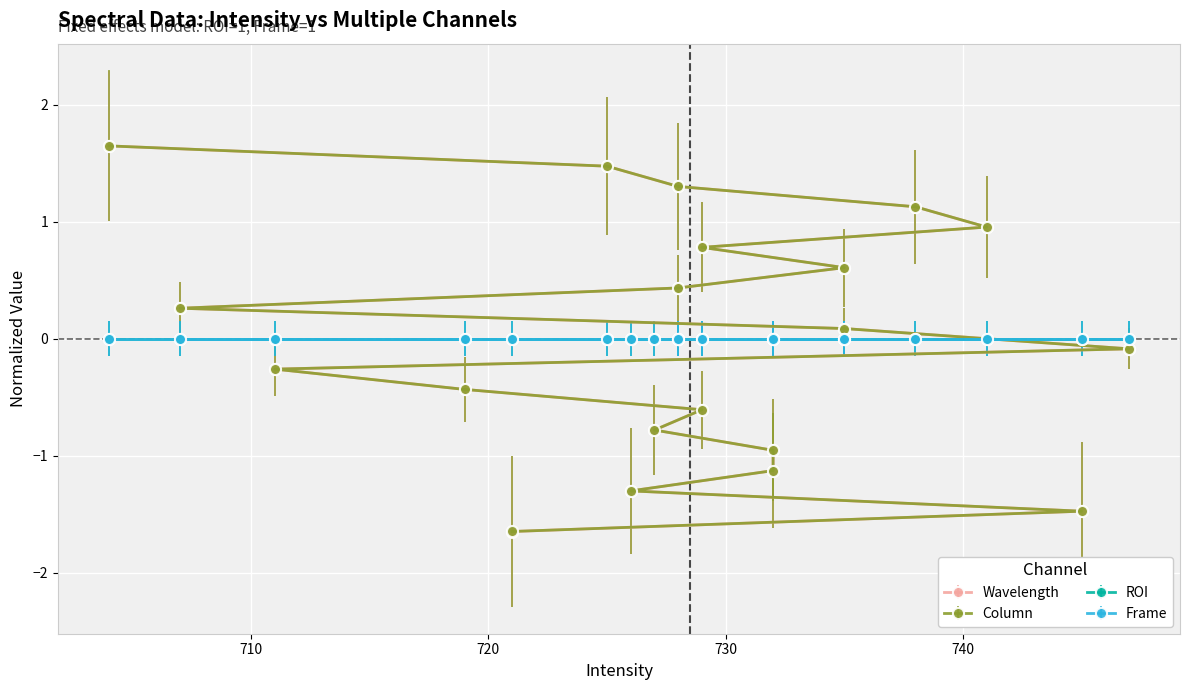

Is this an area chart (filled region under the line)?

No